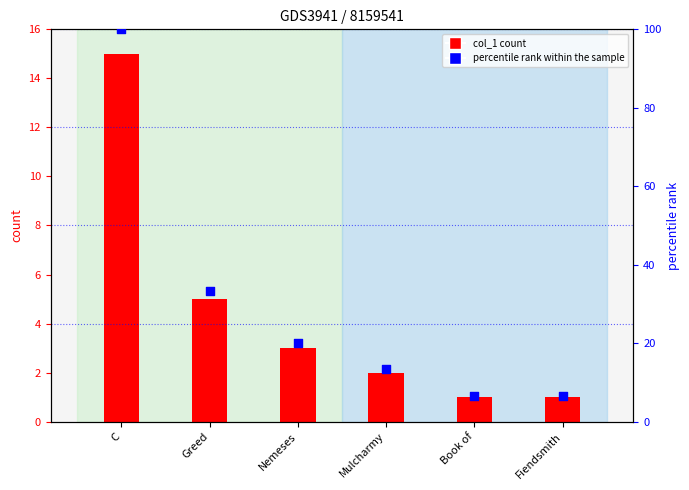

What is the ratio of the value at Mulcharmy to the value at Fiendsmith?

2.0